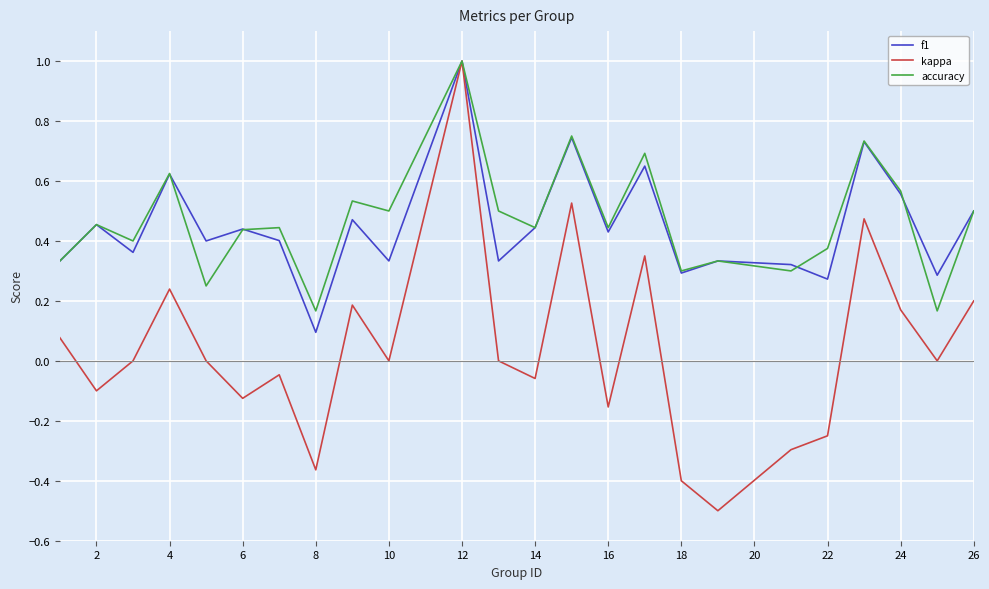

Which series has the widest spread of values?

kappa